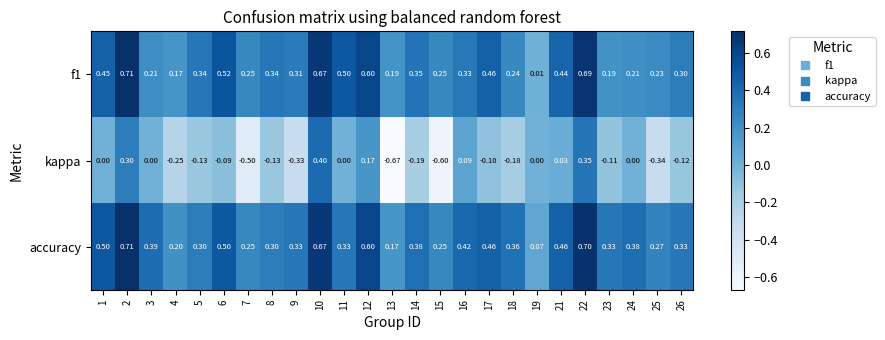

Which series has the largest total across all categories?

accuracy